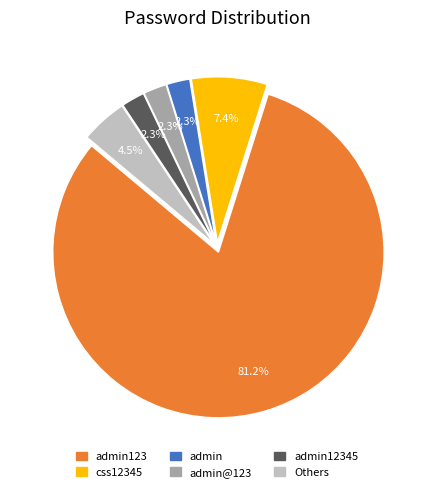

Is there a majority slice in this chart?

Yes